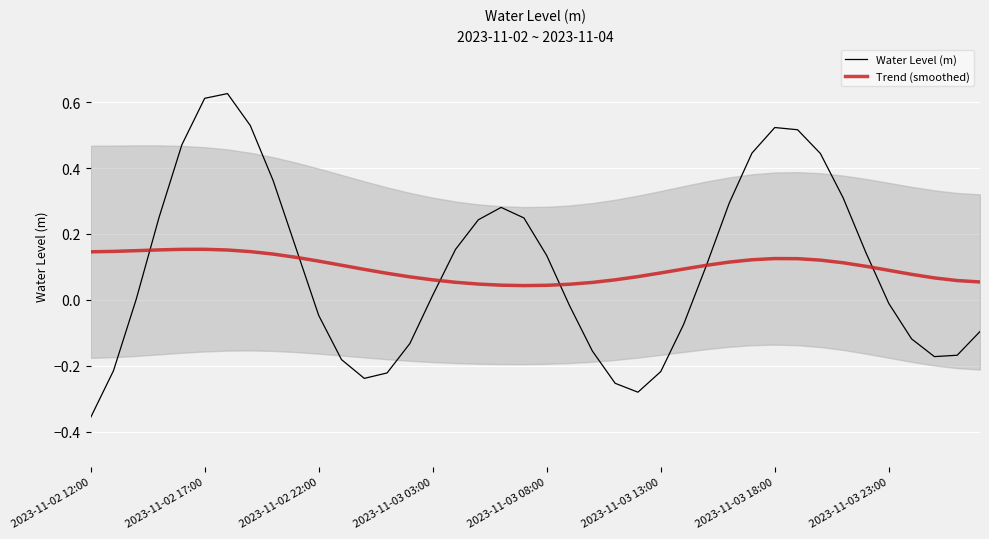

True or false: Water Level (m) has a value of -0.1 at 2023-11-03 13:00.

False